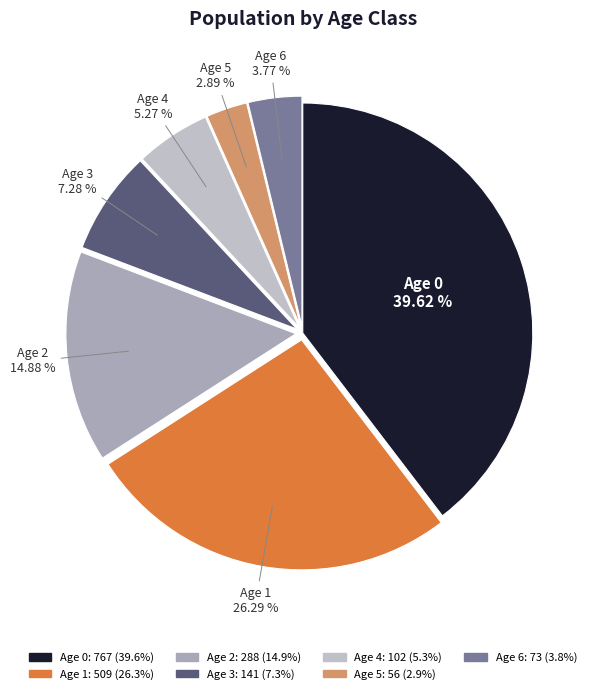

Count the number of slices in the pie.

7